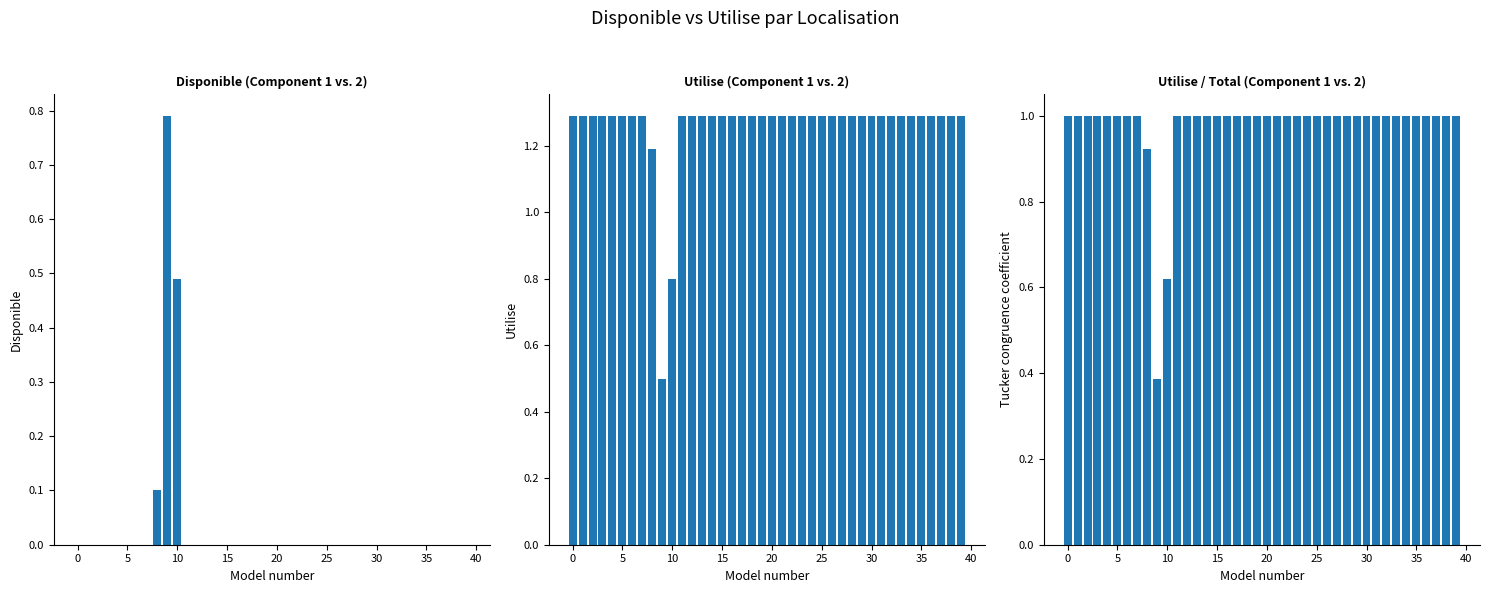

The Disponible series shows 0.0 at 26. True or false?

True